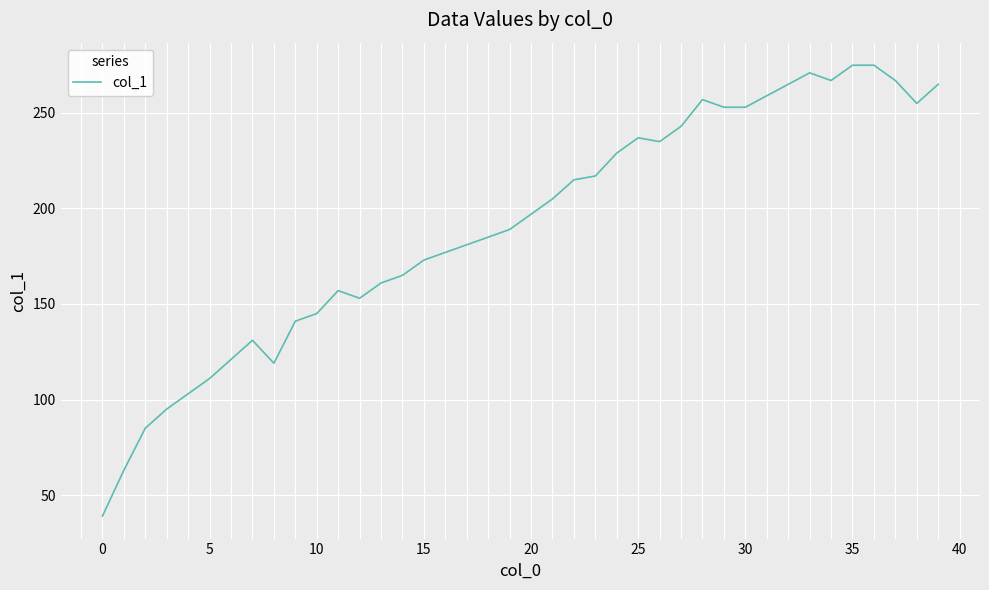

True or false: there are more than 0 points higher than both neighbors.

True